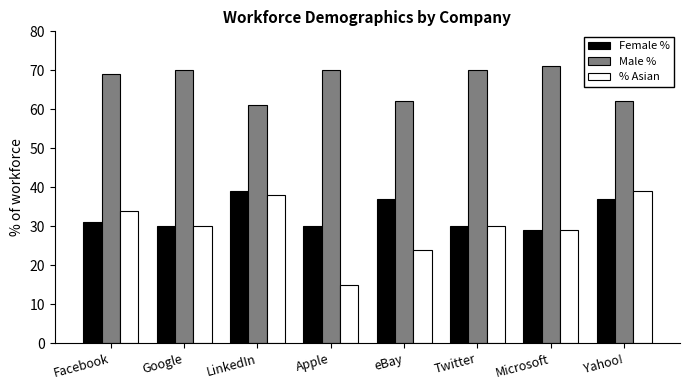

Which series has the largest total across all categories?

Male %